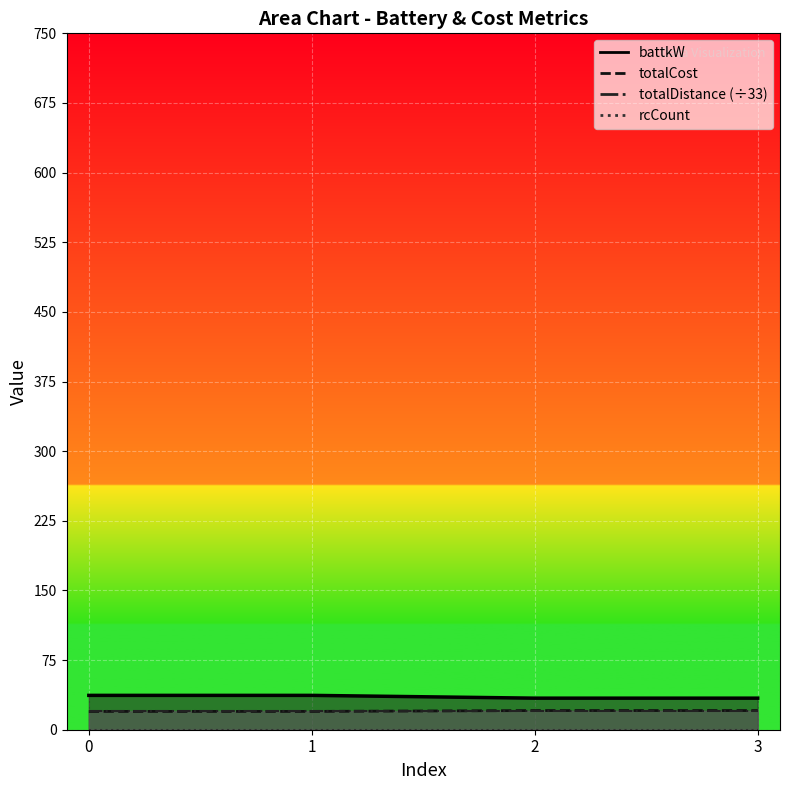

Does the chart display data point markers on the line(s)?

No